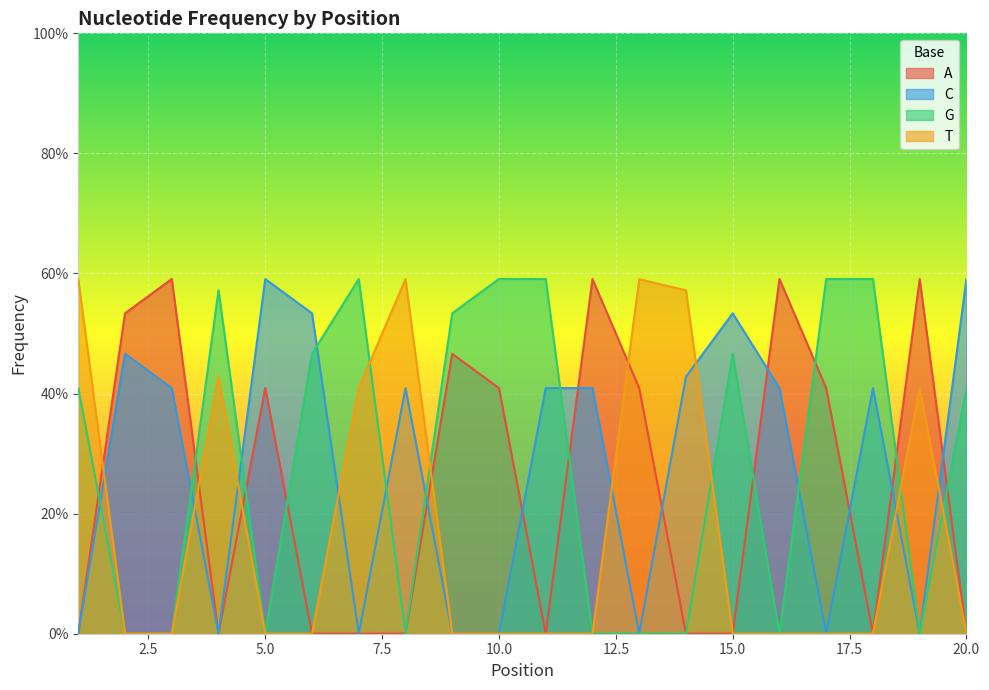

List the labels in order of T value, largest first.

1, 8, 13, 14, 4, 19, 7, 15, 18, 6, 17, 5, 16, 20, 12, 11, 9, 3, 10, 2